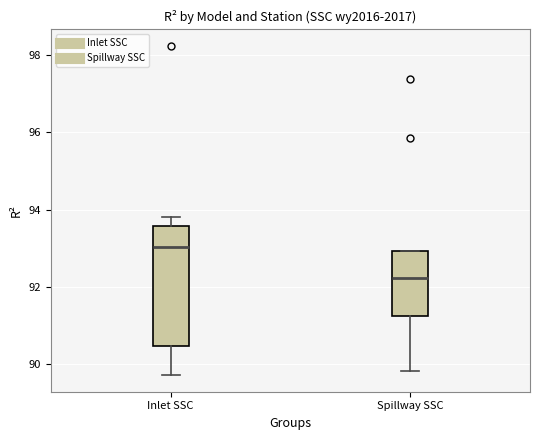

Reading left to right, read every box against the y-axis: the position of its median line, the range the box covers, and the ends of its whiskers. The values are not printed on the chart, so give them approximately, as read against the axis.

Inlet SSC: median 93.0, box 90.4 to 93.6, whiskers 89.8 to 93.8
Spillway SSC: median 92.2, box 91.2 to 93.0, whiskers 89.8 to 93.0